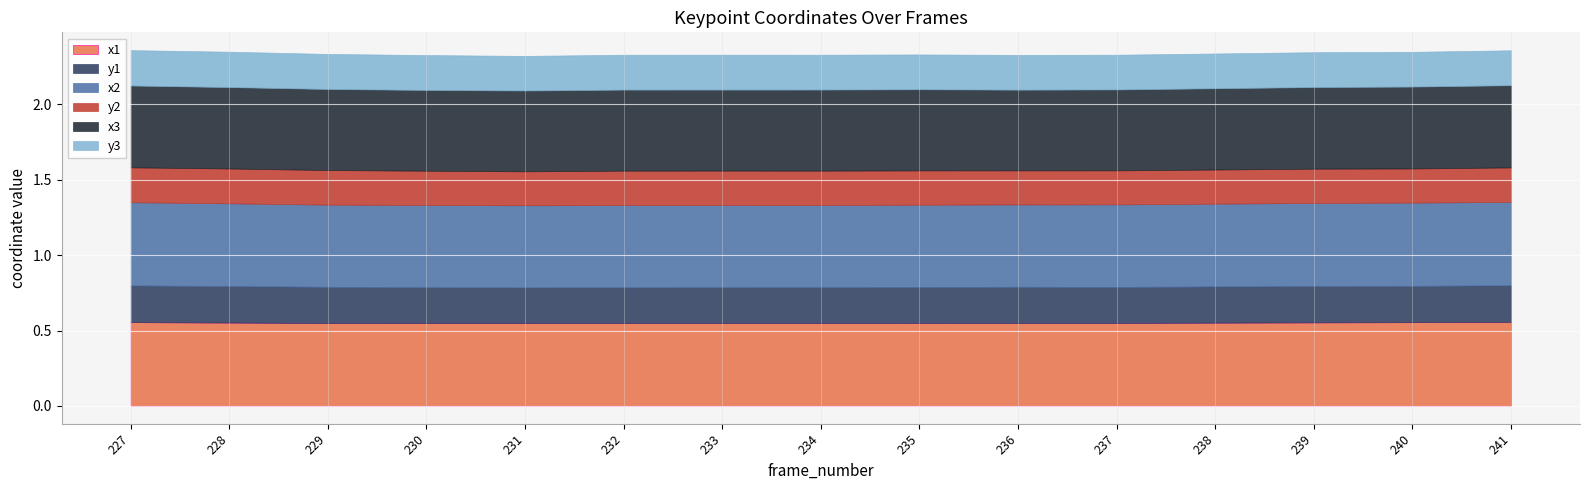

What is the difference between the highest and lowest values at 228?

0.3